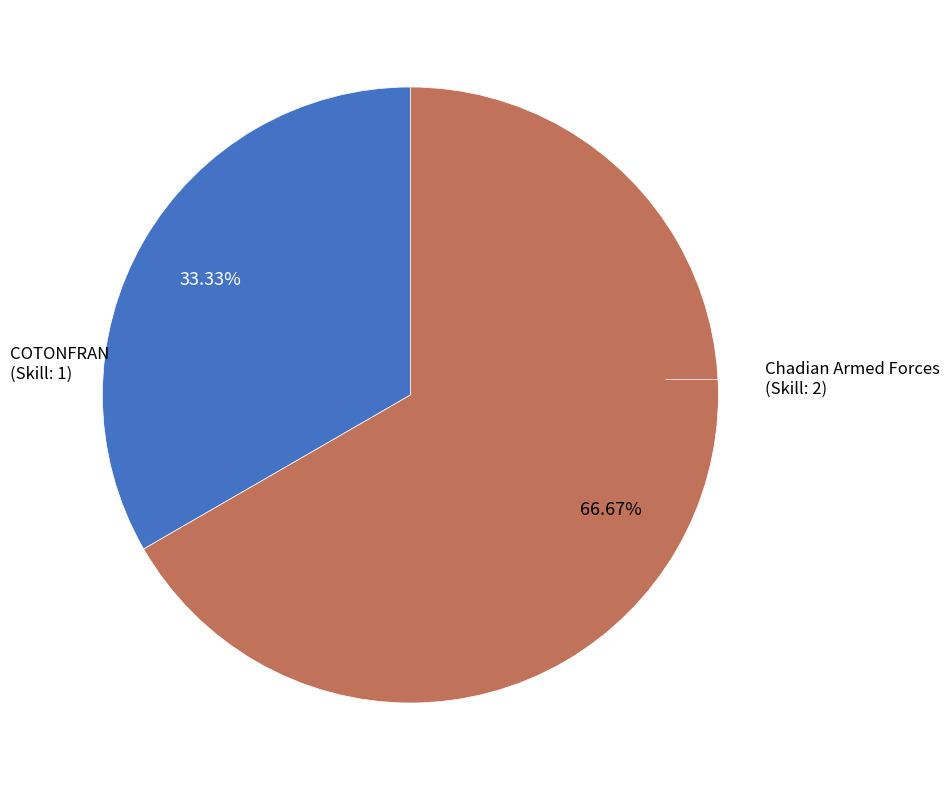

Is there any slice that represents more than half of the pie?

Yes